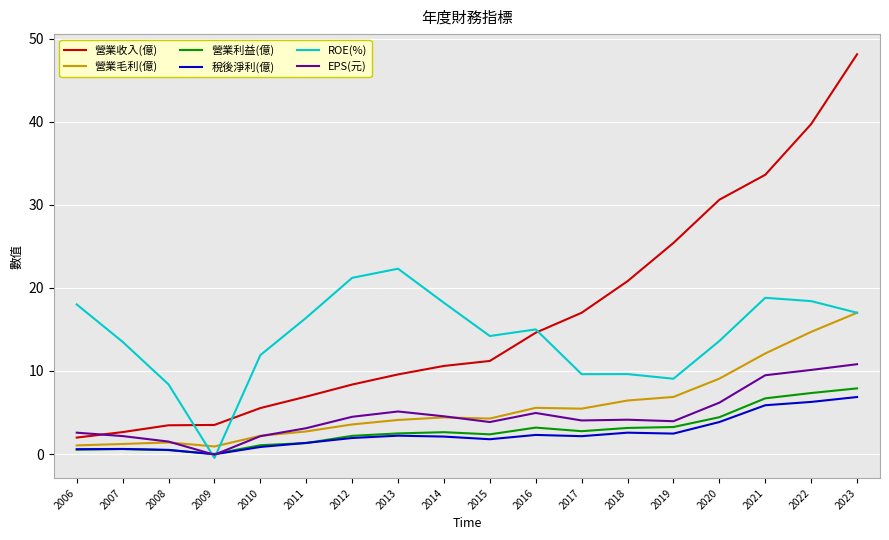

At which category does ROE(%) reach its first local peak?

2013